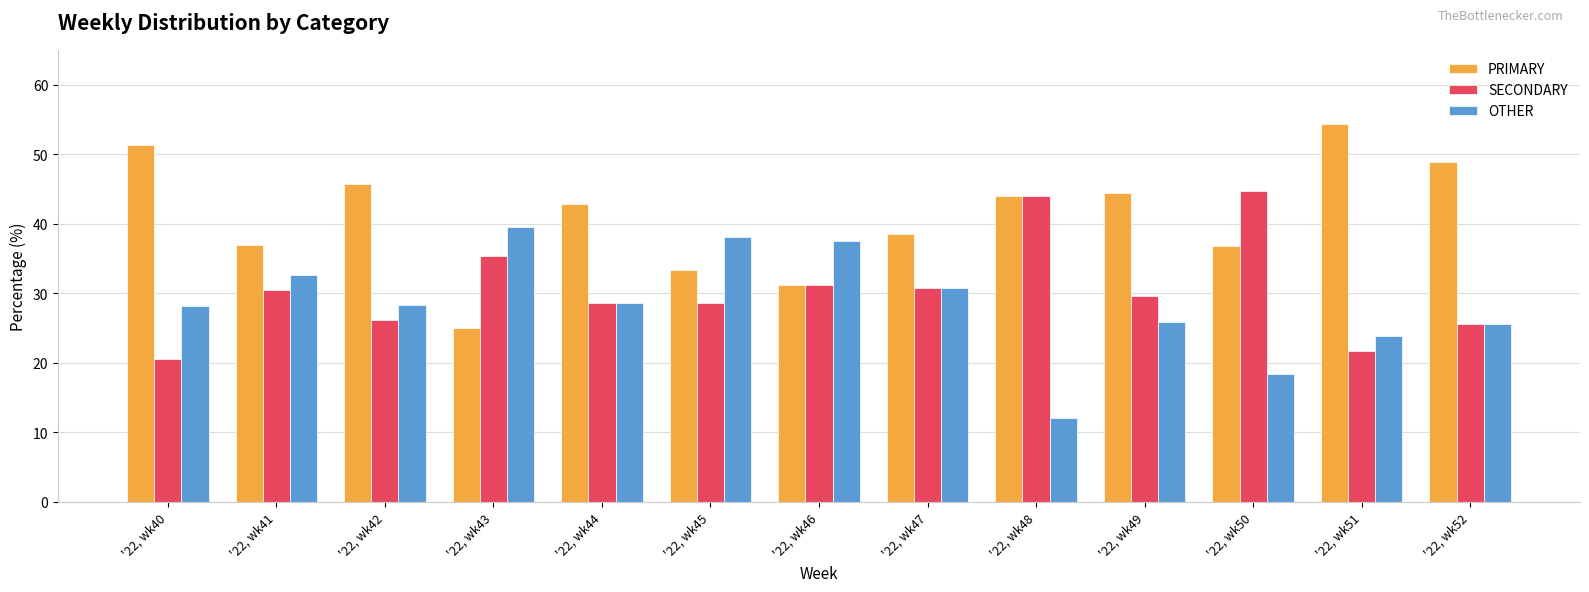

What is the average value of the SECONDARY series?

30.6